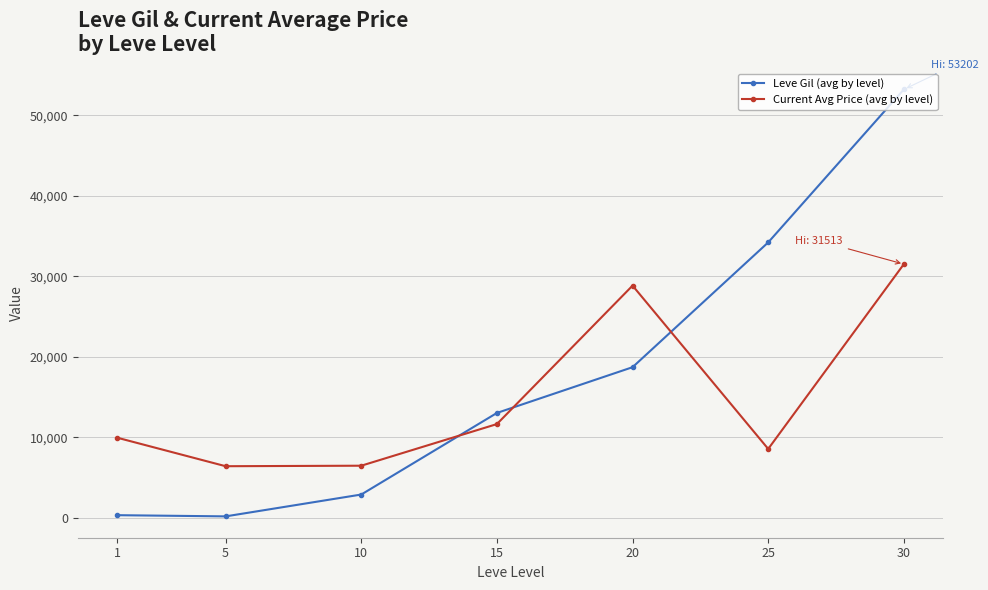

How many interior local valleys does the Current Avg Price (avg by level) series have?

2